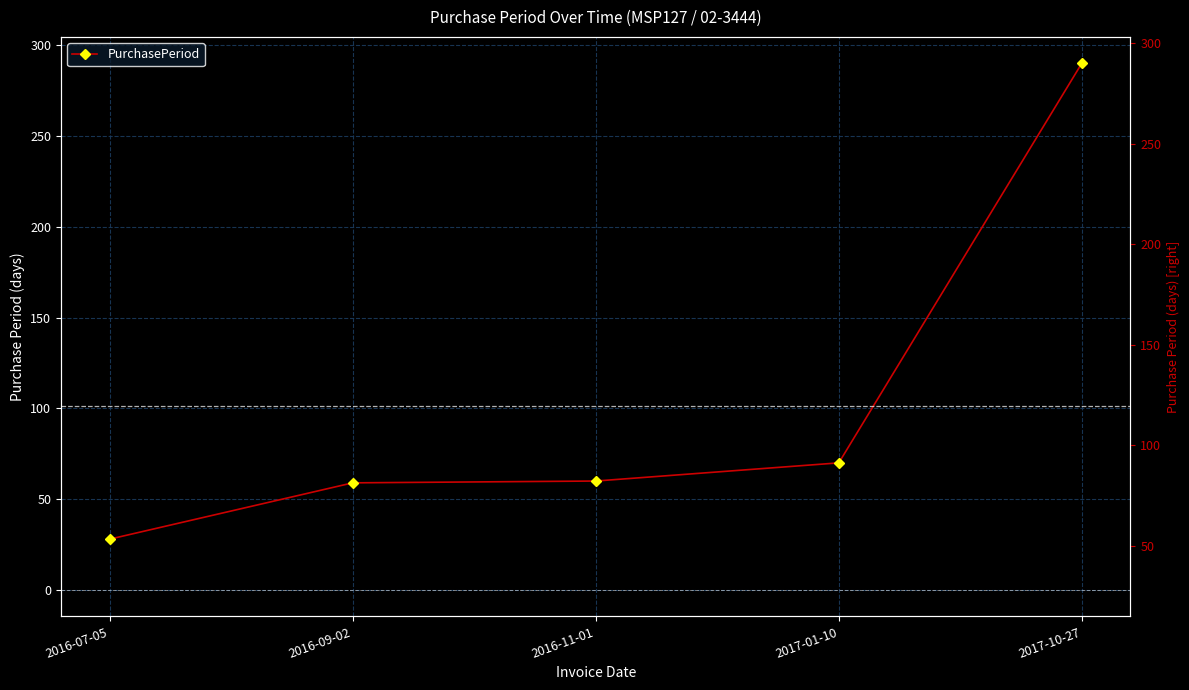

At which category does the chart reach its minimum across all series?

2016-07-05